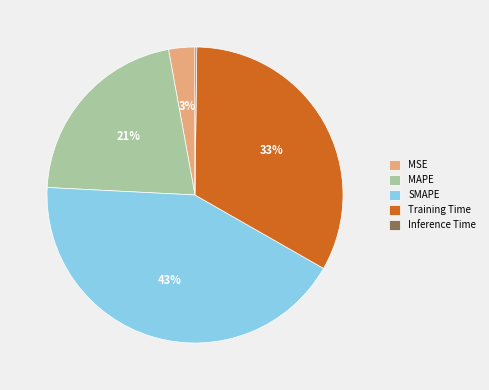

Is it true that Training Time is 21% of the pie?

False